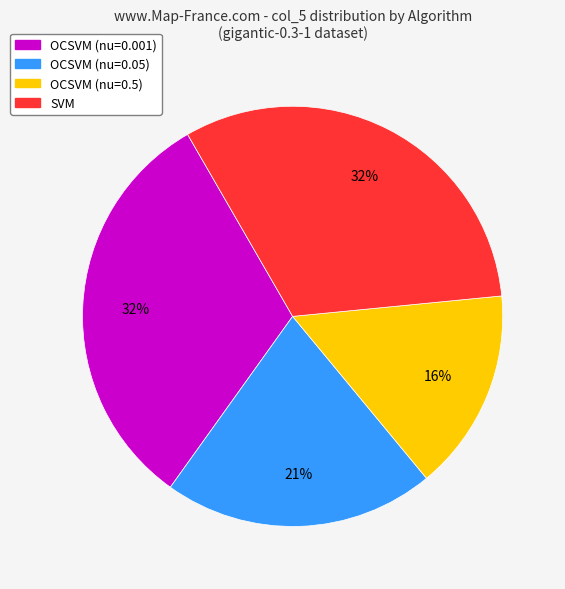

Which slice is the smallest?

OCSVM (nu=0.5)